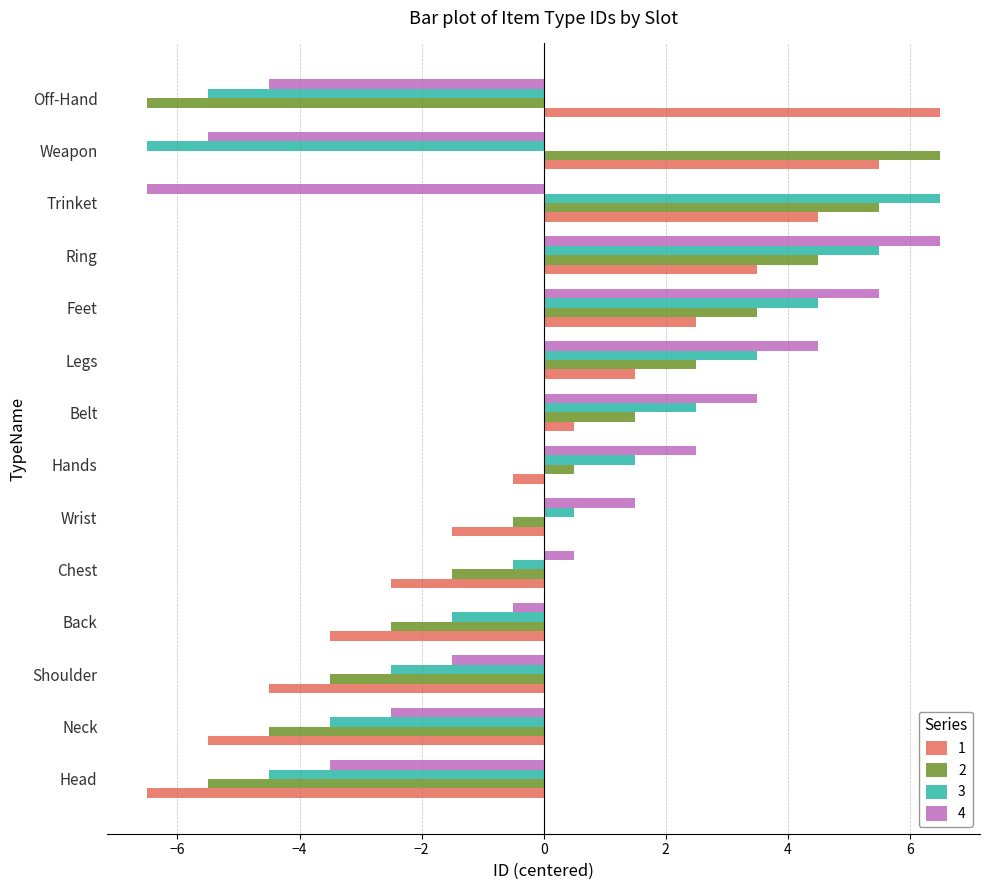

Read the 3 value at Feet.

4.5